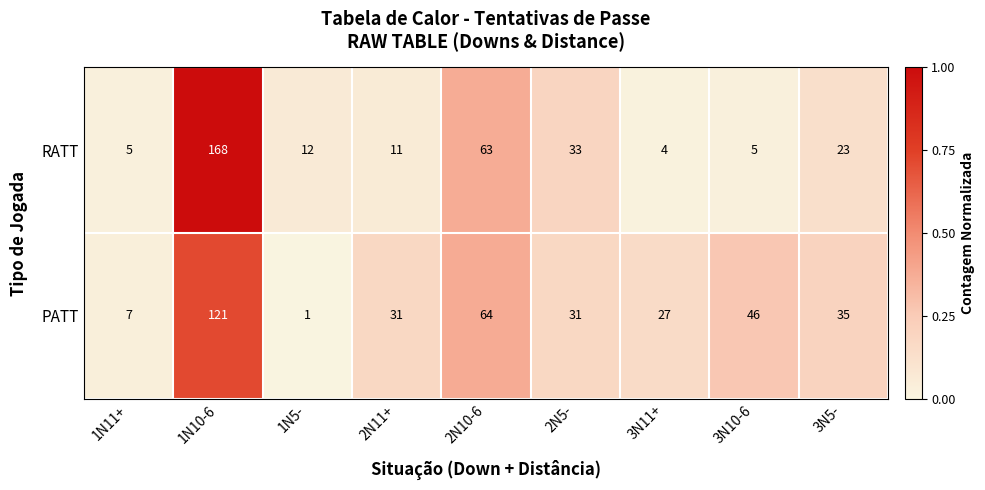

Which series changed the most between 1N11+ and 1N10-6?

RATT